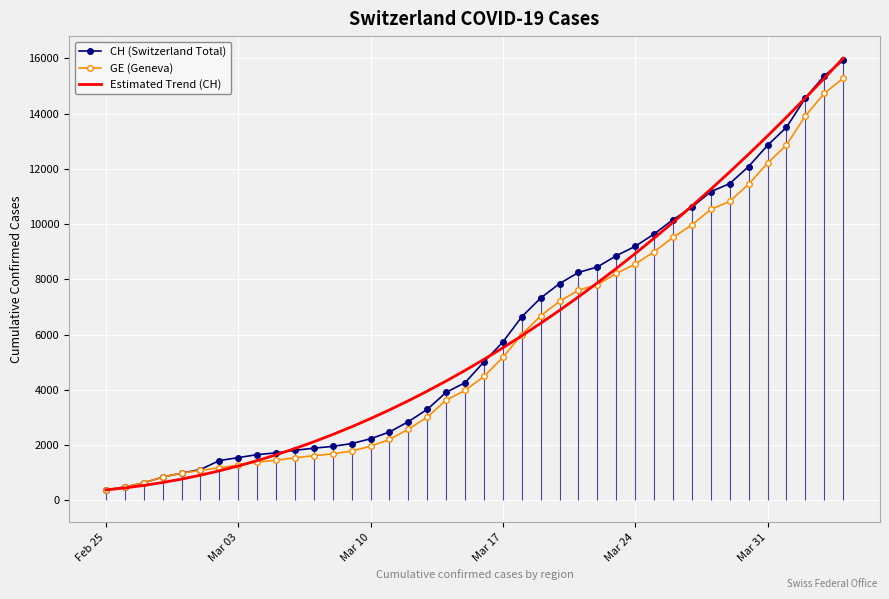

Reading left to right, what are all the values shown in this chart?

CH (Switzerland Total): 375.0	479.0	630.0	840.0	981.0	1113.0	1436.0	1544.0	1652.0	1715.0	1809.0	1885.0	1952.0	2051.0	2226.0	2472.0	2845.0	3291.0	3908.0	4259.0	5012.0	5731.0	6644.0	7323.0	7847.0	8249.0	8449.0	8855.0	9196.0	9642.0	10162.0	10613.0	11175.0	11467.0	12086.0	12852.0	13505.0	14561.0	15375.0	15926.0
GE (Geneva): 375.0	479.0	630.0	840.0	981.0	1083.0	1171.0	1278.0	1384.0	1447.0	1538.0	1614.0	1681.0	1780.0	1955.0	2201.0	2574.0	3010.0	3627.0	3978.0	4485.0	5174.0	6002.0	6681.0	7205.0	7607.0	7807.0	8213.0	8554.0	9000.0	9520.0	9971.0	10533.0	10825.0	11444.0	12210.0	12863.0	13919.0	14733.0	15284.0
Estimated Trend (CH): 374.3	446.3	535.6	642.1	766.0	907.2	1065.7	1241.5	1434.7	1645.1	1872.8	2117.9	2380.3	2660.0	2957.0	3271.3	3602.9	3951.8	4318.1	4701.7	5102.5	5520.7	5956.2	6409.0	6879.1	7366.6	7871.3	8393.4	8932.7	9489.4	10063.4	10654.7	11263.3	11889.2	12532.5	13193.0	13870.9	14566.0	15278.5	16008.3